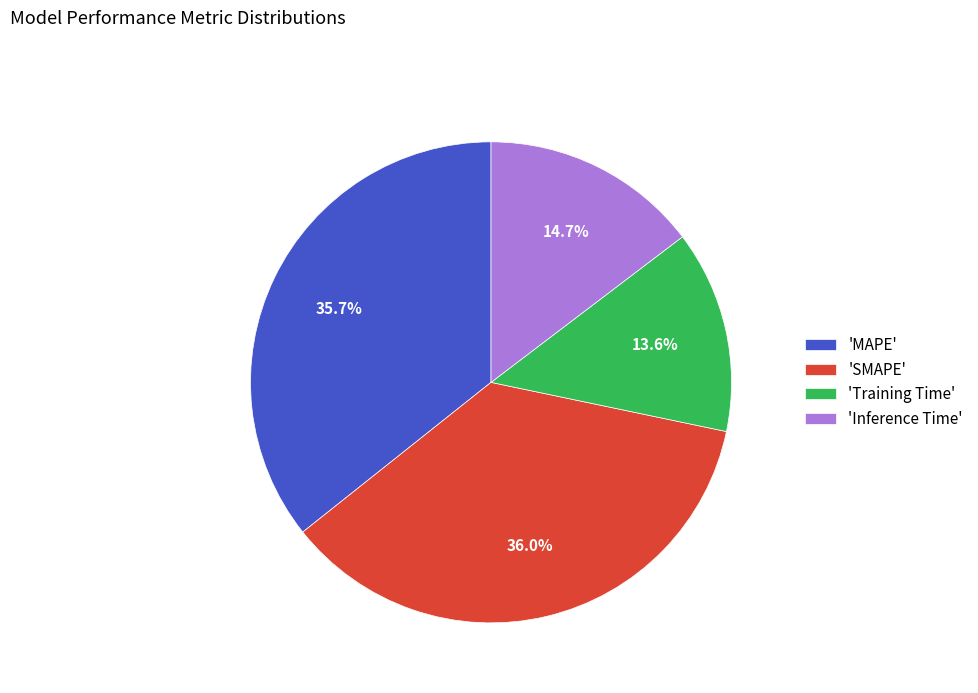

How many slices are in this pie chart?

4